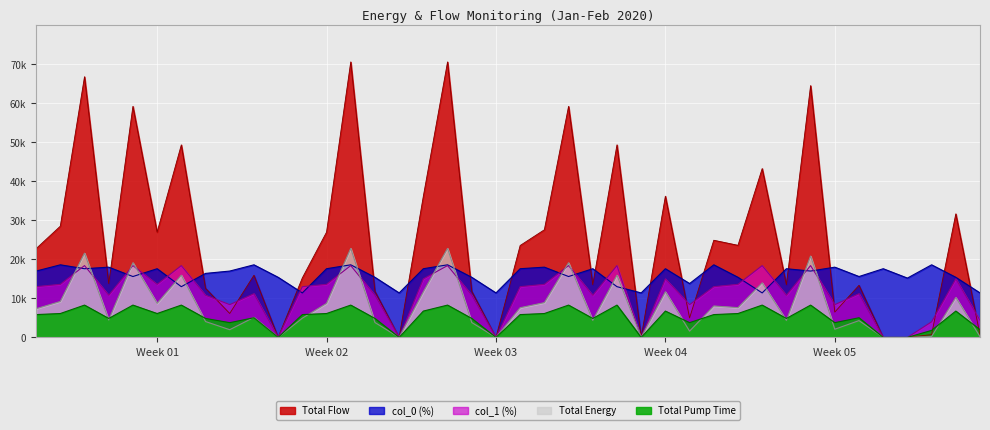

How many times do Total Flow and Total Pump Time cross each other?

8